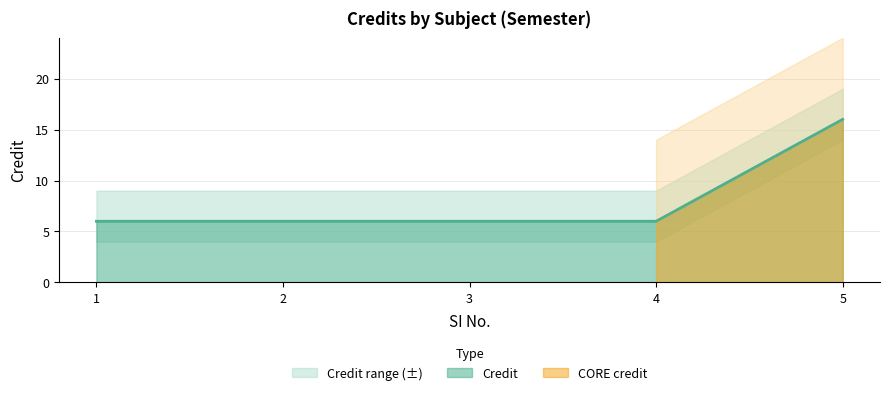

What is the average value?

8